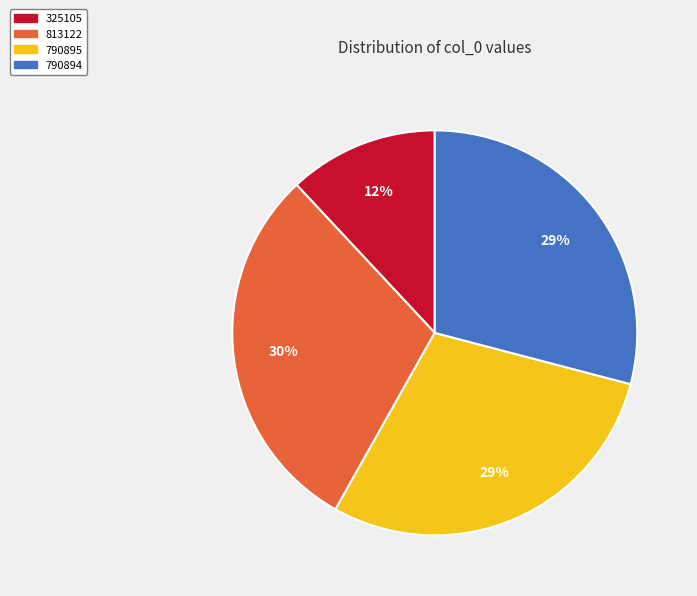

Does 325105 represent more than half of the total?

No